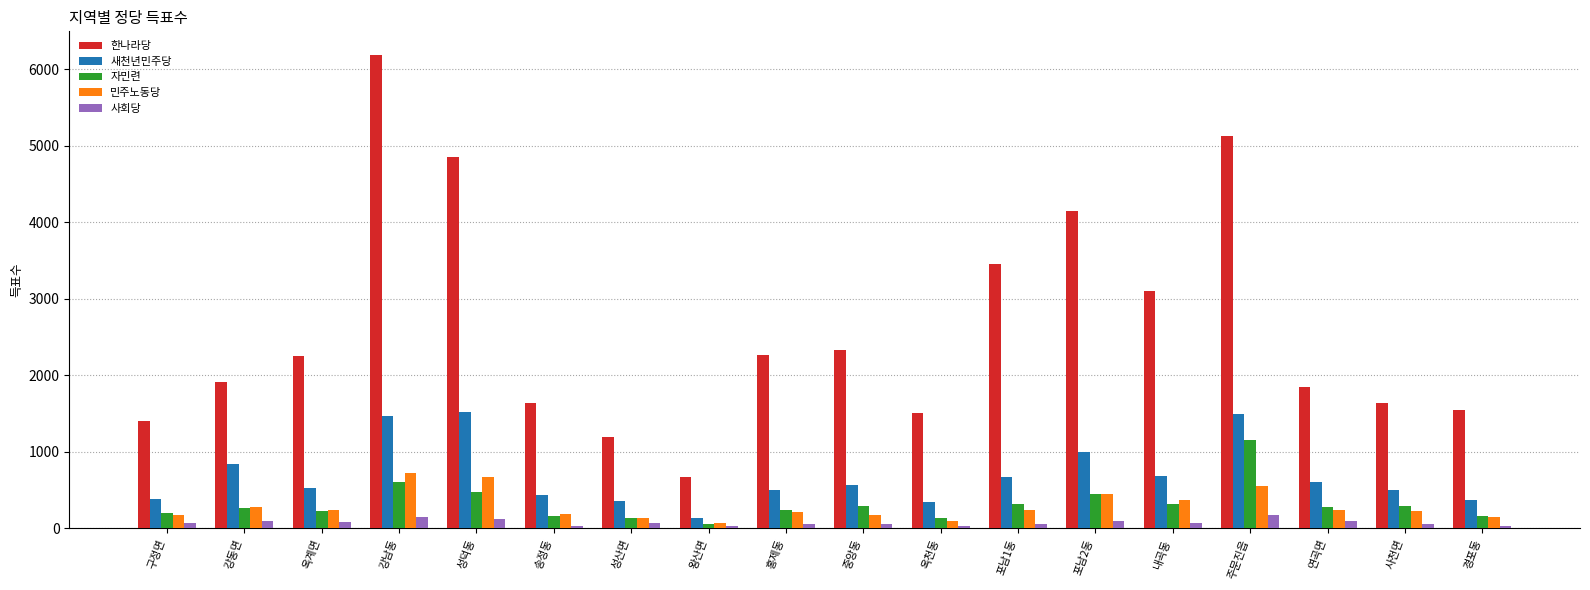

What is the maximum value shown in the chart?

6184